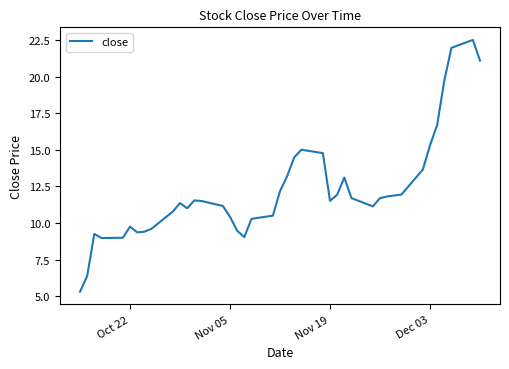

What is the difference between the maximum and minimum values?

17.2